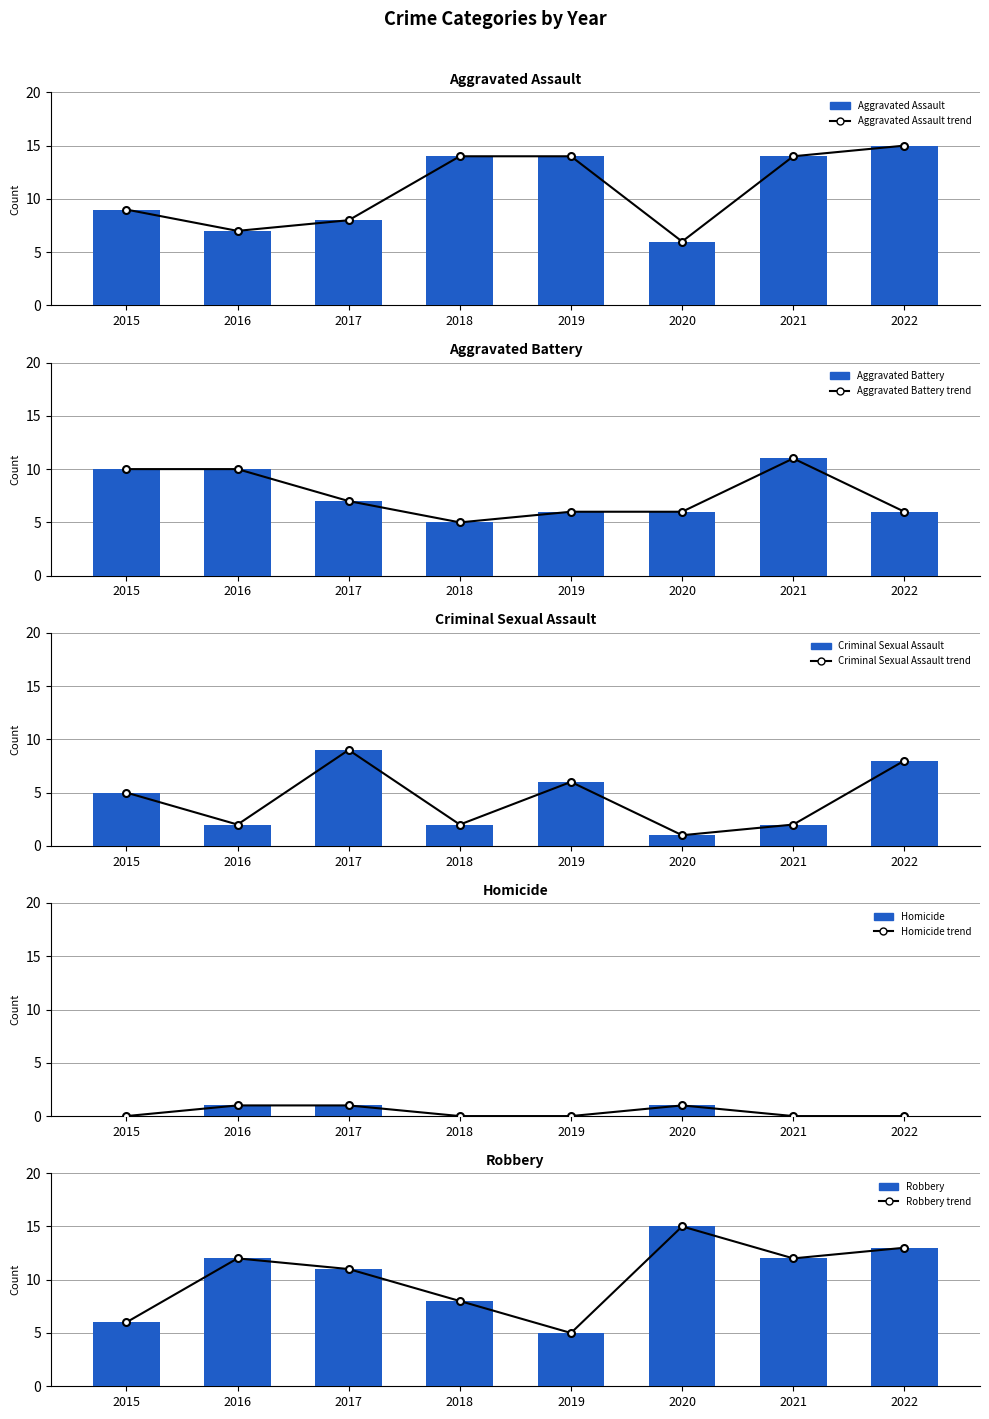

At which label does Aggravated Assault reach its minimum?

2020